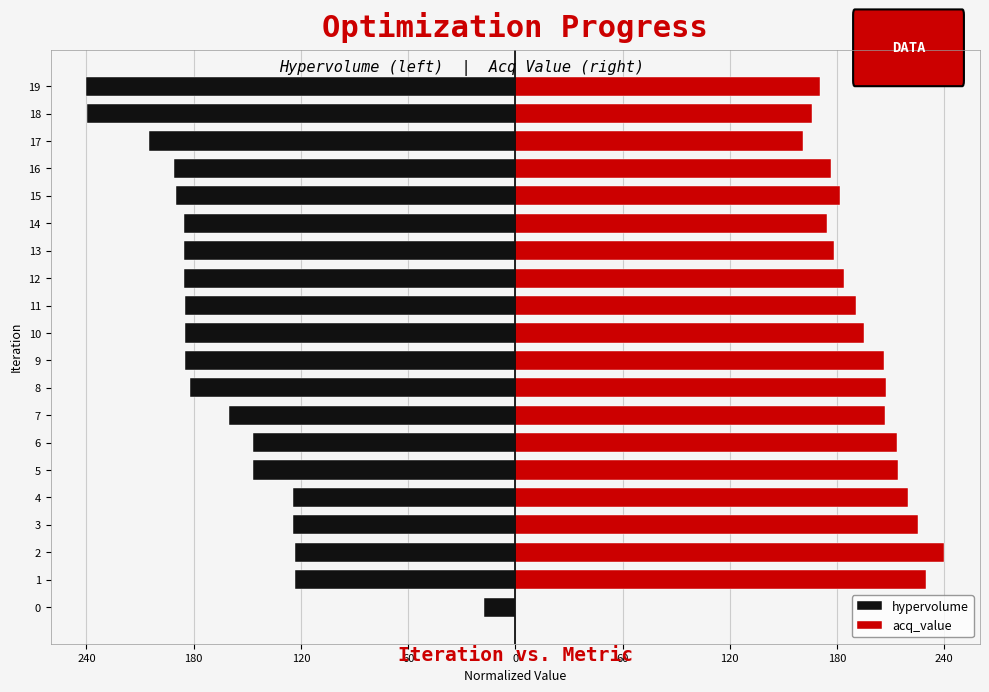

What is the maximum value shown in the chart?

240.0